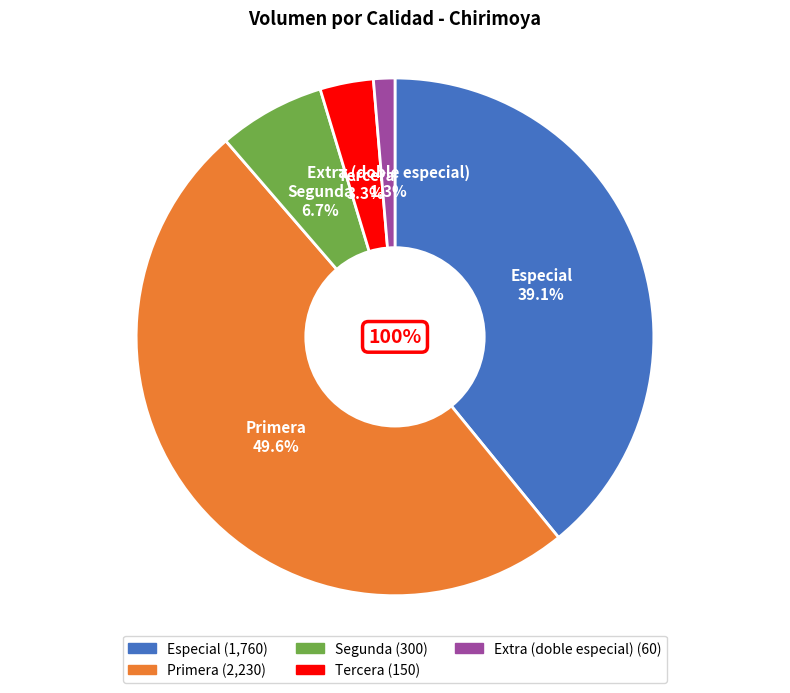

Do Especial and Tercera together represent more than half of the pie?

No